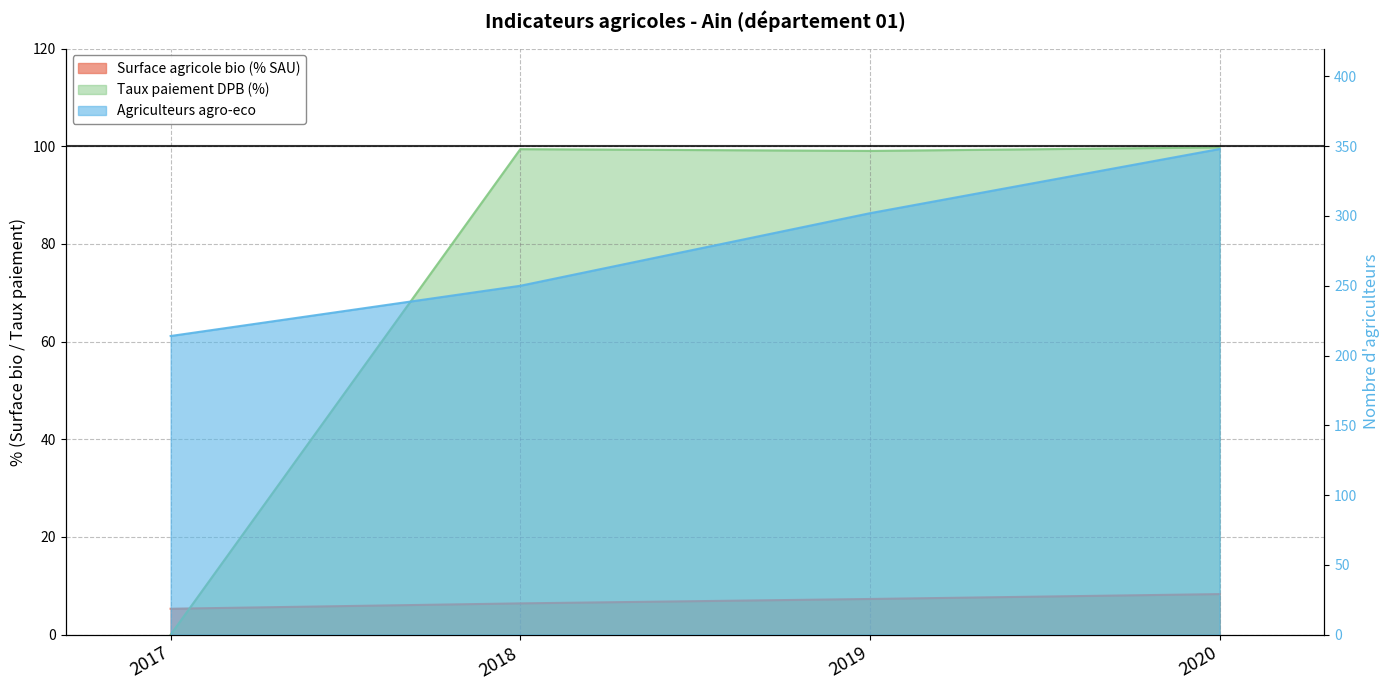

How many interior local peaks does the Taux paiement DPB (%) series have?

1